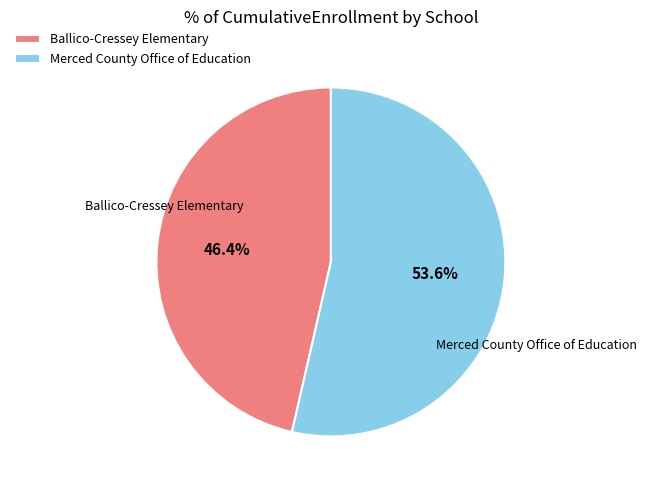

Does Merced County Office of Education represent more than half of the total?

Yes